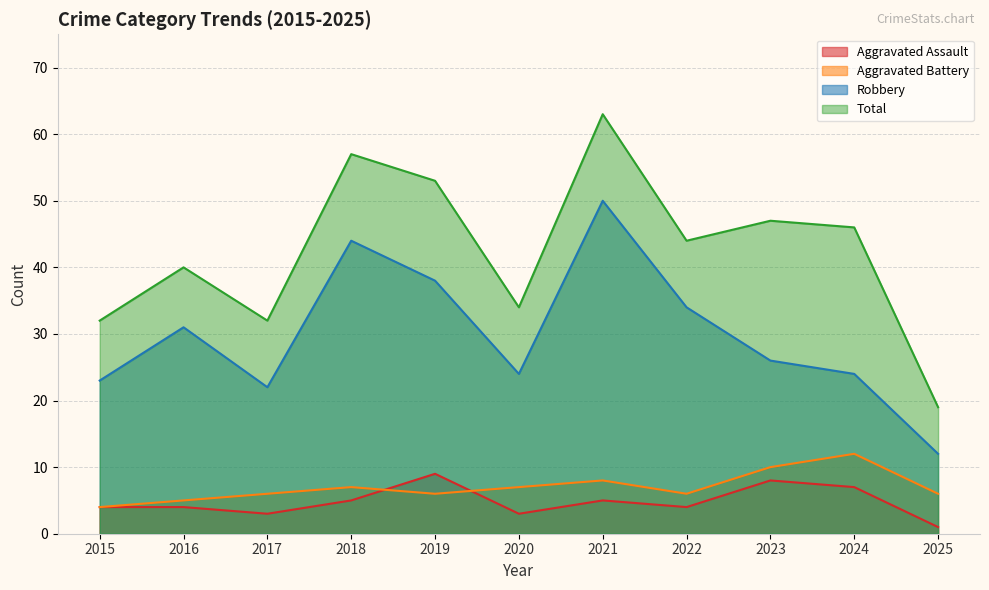

The Total series shows 17 at 2024. True or false?

False